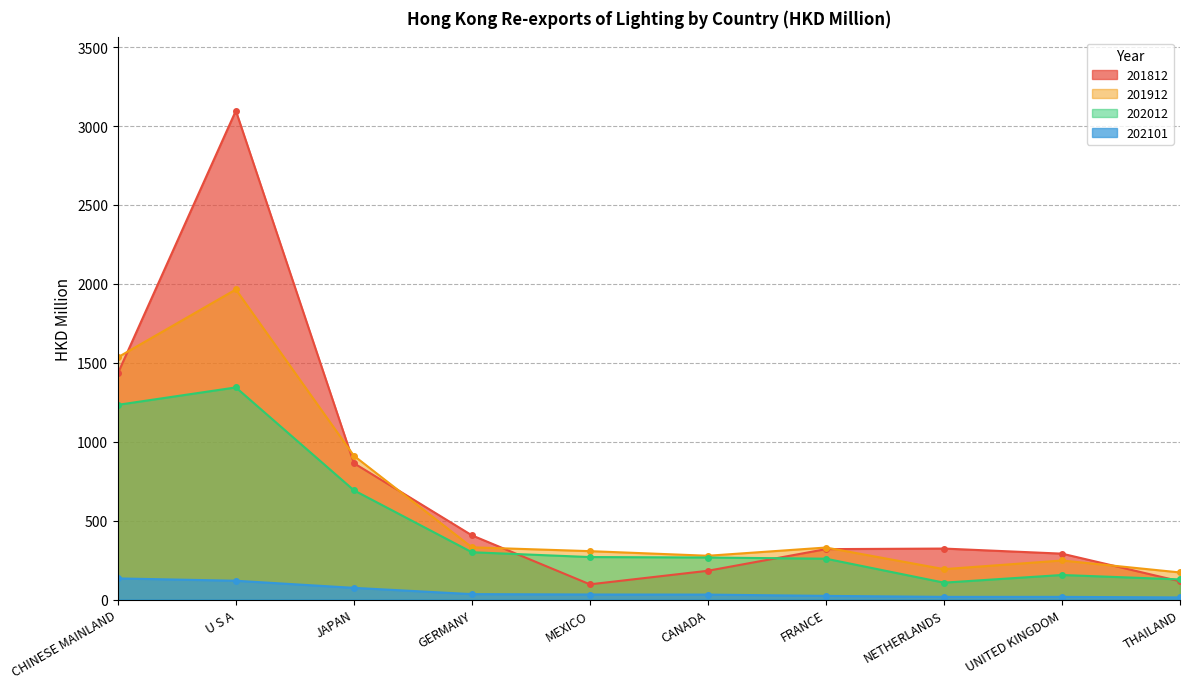

Reading left to right, extract all data points from this chart.

201812: 1432.7	3097.1	864.0	406.7	96.2	182.2	319.3	322.9	290.7	115.6
201912: 1534.6	1964.5	911.1	330.8	306.5	277.3	329.4	192.4	247.3	171.5
202012: 1233.6	1343.9	692.2	299.6	269.1	266.2	258.7	106.9	155.4	127.4
202101: 133.8	119.0	74.0	34.2	31.8	31.2	23.0	16.8	16.8	13.2